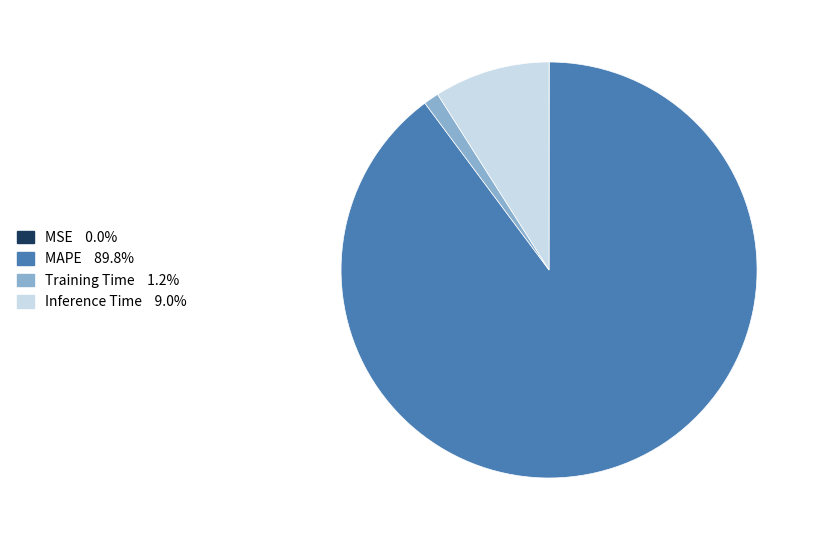

Do Training Time and Inference Time together represent more than half of the pie?

No